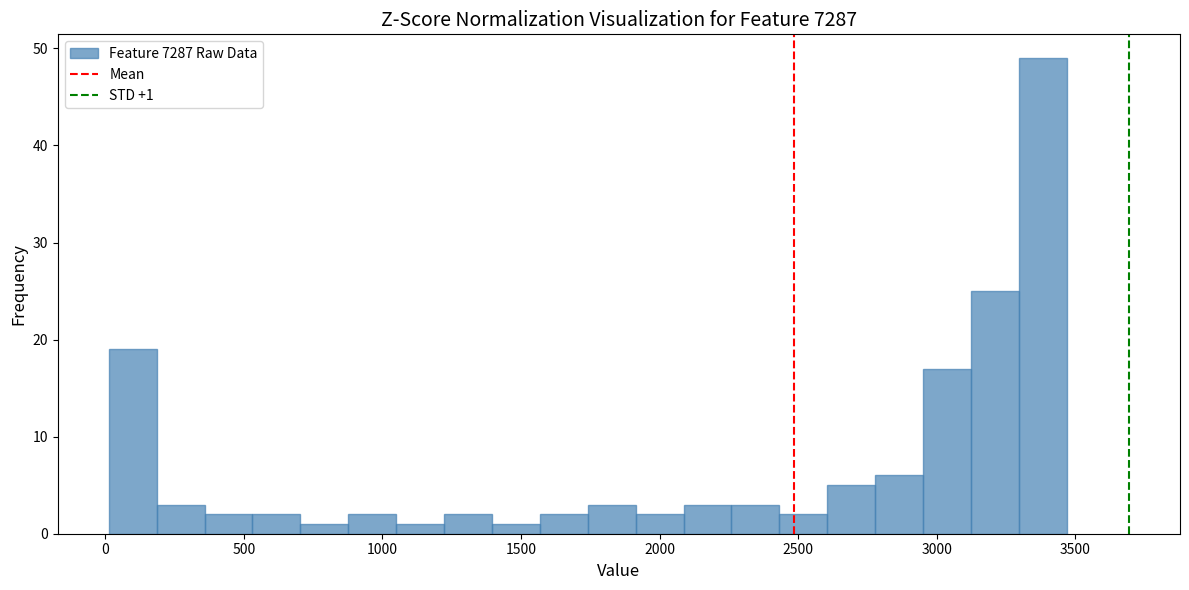

Read against the x-axis, roughly where is the centre of the tallest bar?

3400